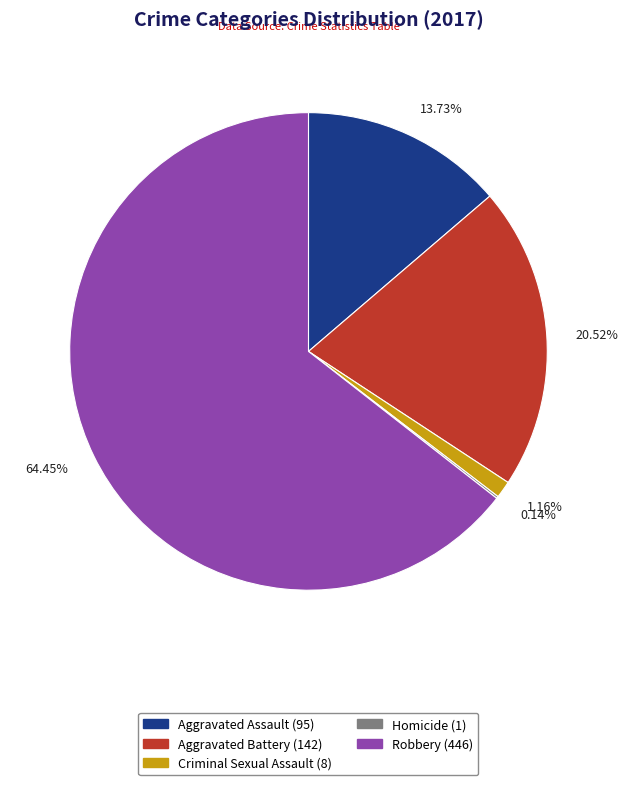

To the nearest percent, what percentage of the pie is Aggravated Battery?

21%